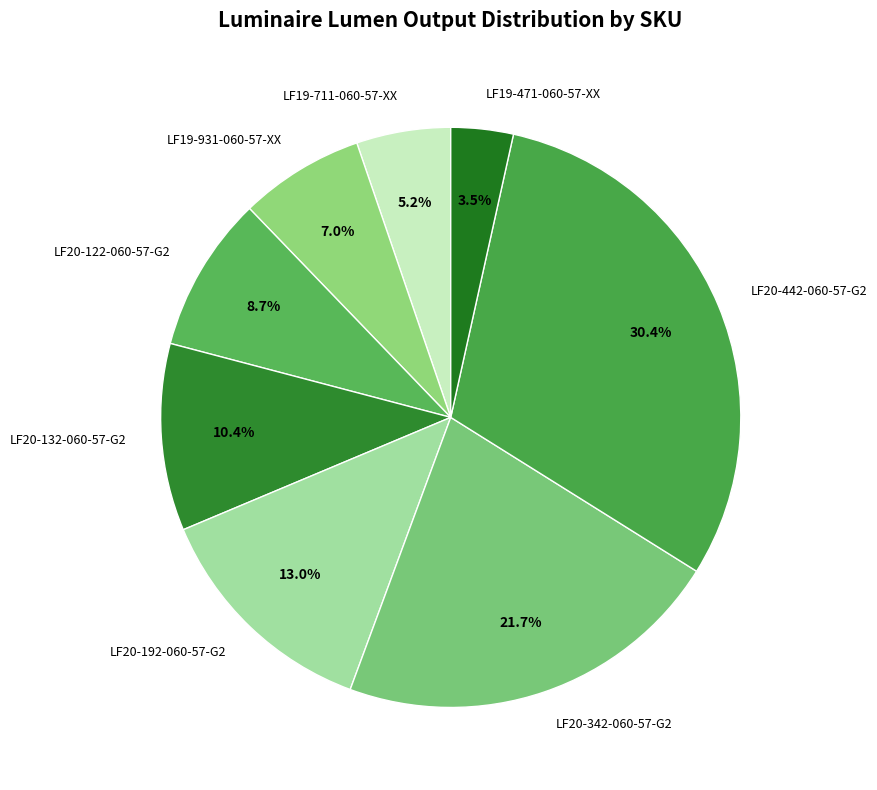

The LF19-471-060-57-XX slice represents 18% of the pie. True or false?

False